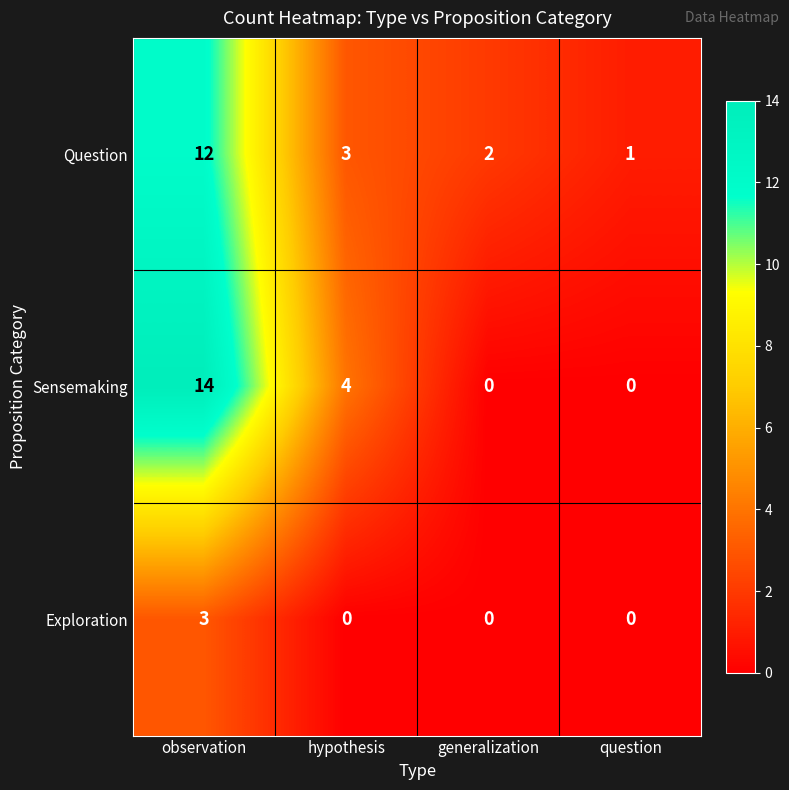

The value of Sensemaking at generalization is 0. True or false?

True